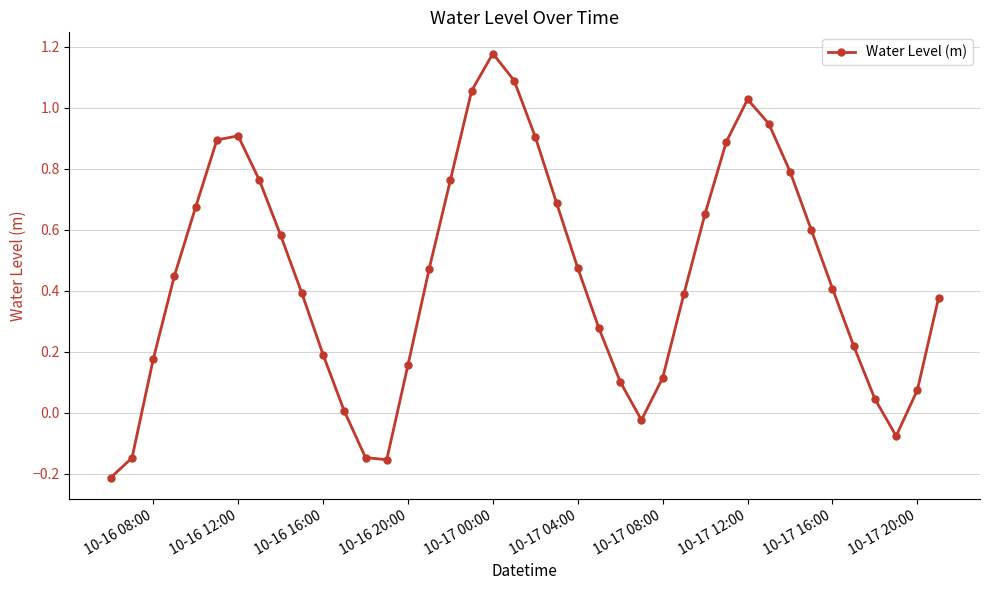

How many points are higher than both their immediate neighbors (excluding endpoints)?

3